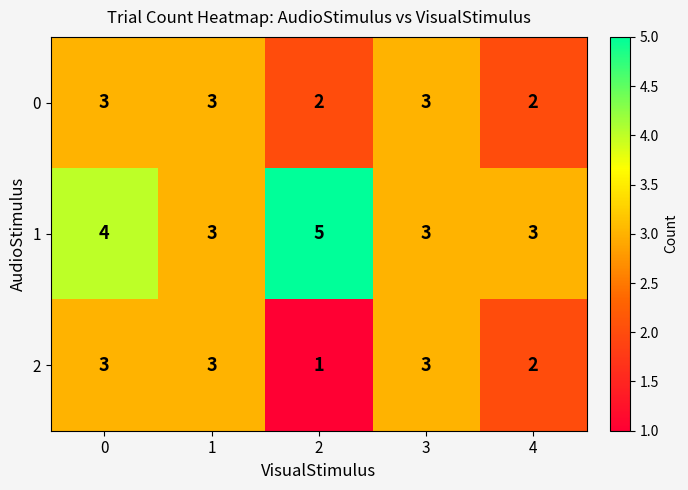

What is the difference between the highest and lowest values at 0?

1